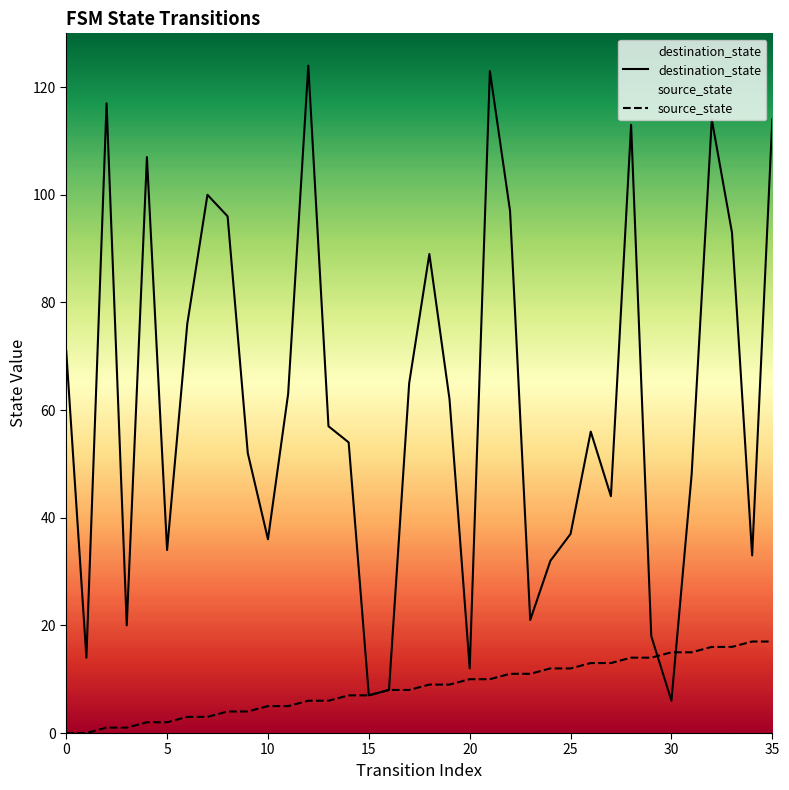

Reading left to right, transcribe all the data shown in this chart.

destination_state: 71	14	117	20	107	34	76	100	96	52	36	63	124	57	54	7	8	65	89	62	12	123	97	21	32	37	56	44	113	18	6	48	114	93	33	114
source_state: 0	0	1	1	2	2	3	3	4	4	5	5	6	6	7	7	8	8	9	9	10	10	11	11	12	12	13	13	14	14	15	15	16	16	17	17